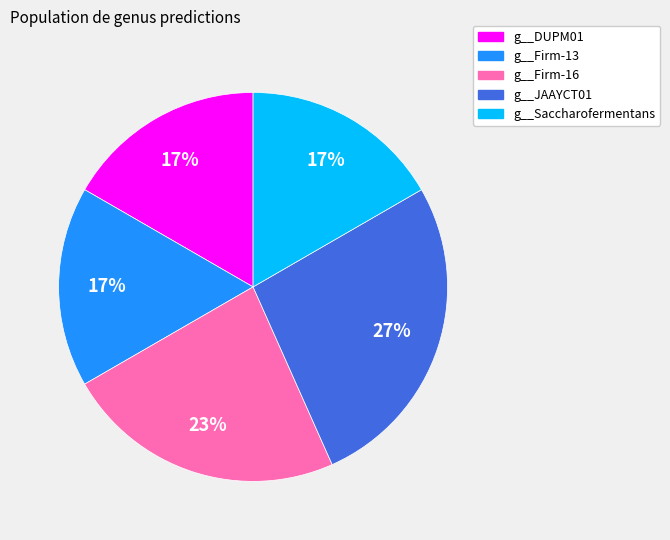

How many segments does this pie chart have?

5